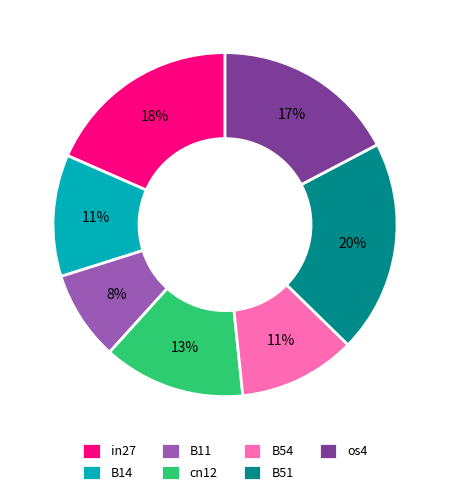

Is there a majority slice in this chart?

No